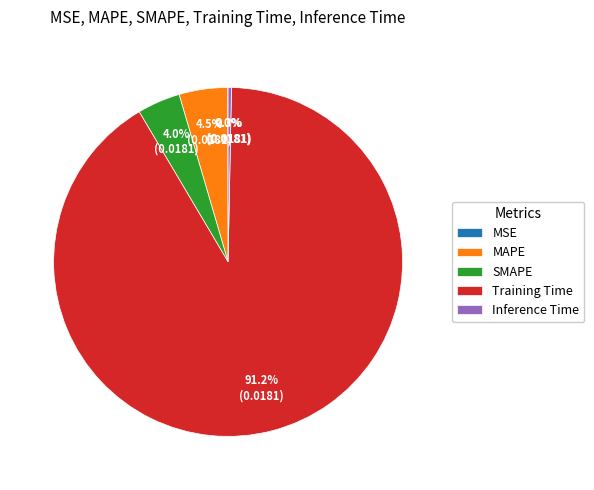

What is the largest slice in the pie chart?

Training Time